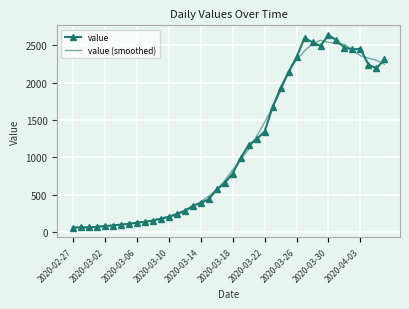

What is the greatest value displayed?

2638.0